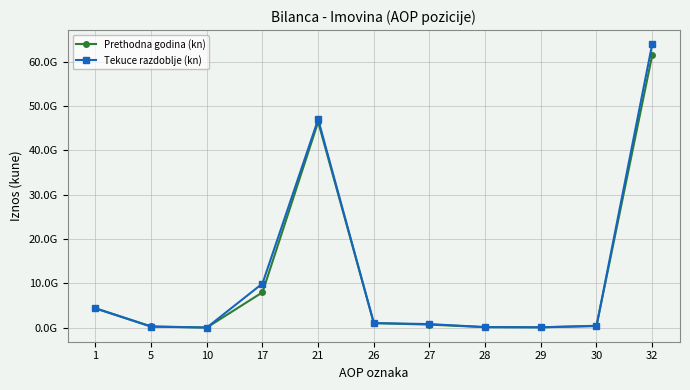

Where do Prethodna godina (kn) and Tekuce razdoblje (kn) first cross each other?

5 and 10